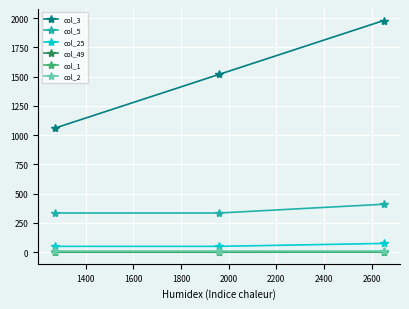

How many col_49 values are between 0 and 1?

3